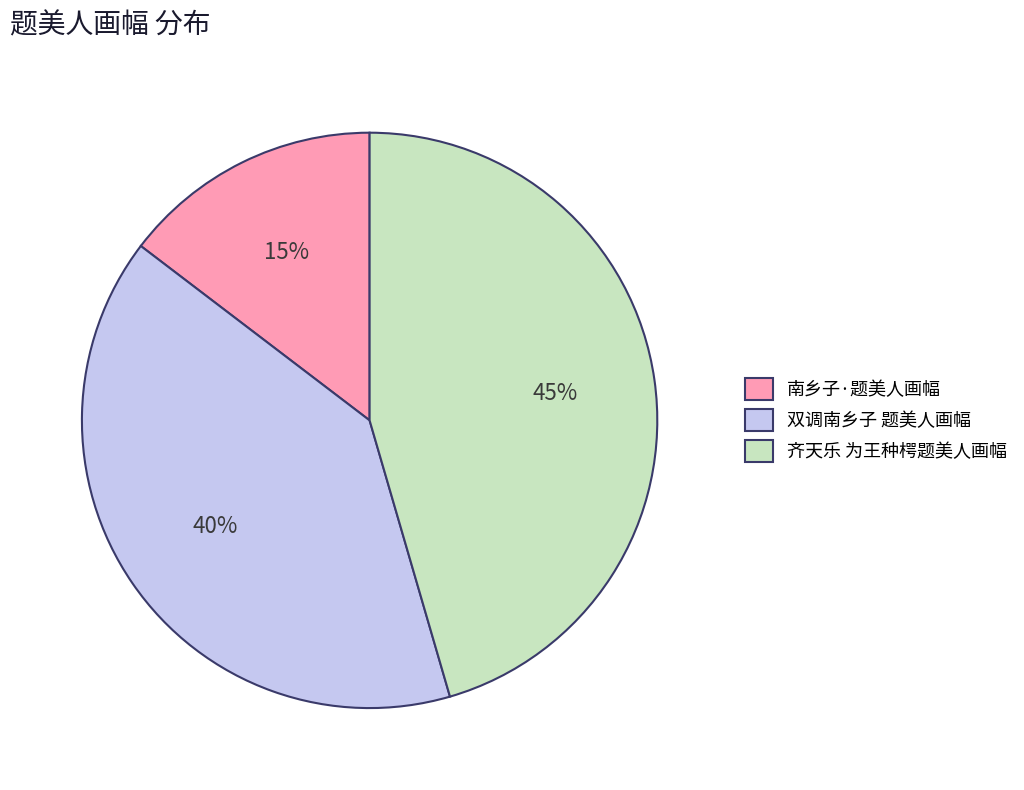

To the nearest percent, what percentage of the pie is 齐天乐 为王种㮙题美人画幅?

45%